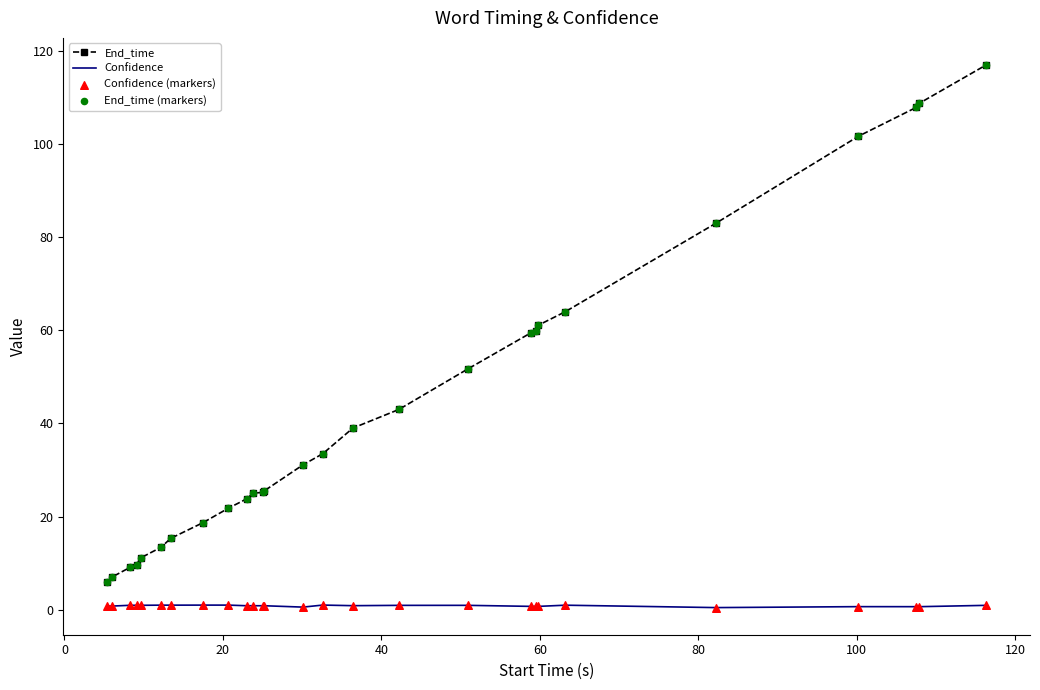

True or false: Confidence and End_time intersect in this chart.

False